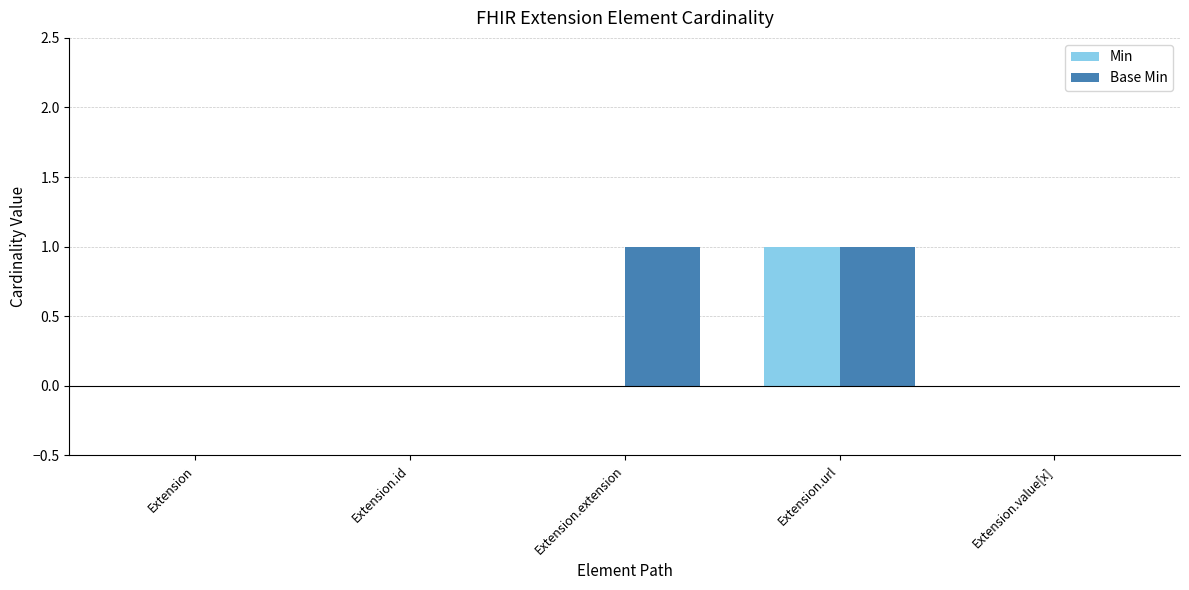

What is the greatest value displayed?

1